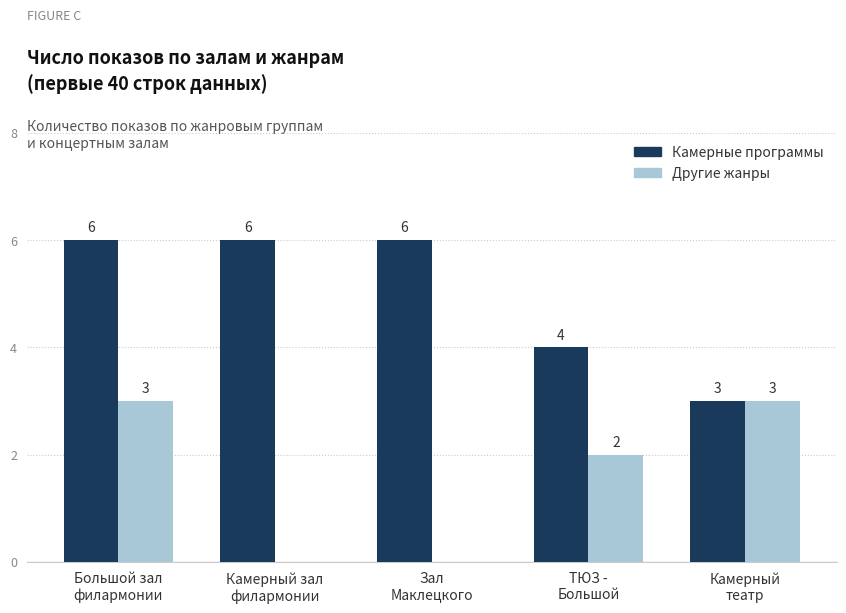

What are all the series names shown in the legend?

Камерные программы, Другие жанры